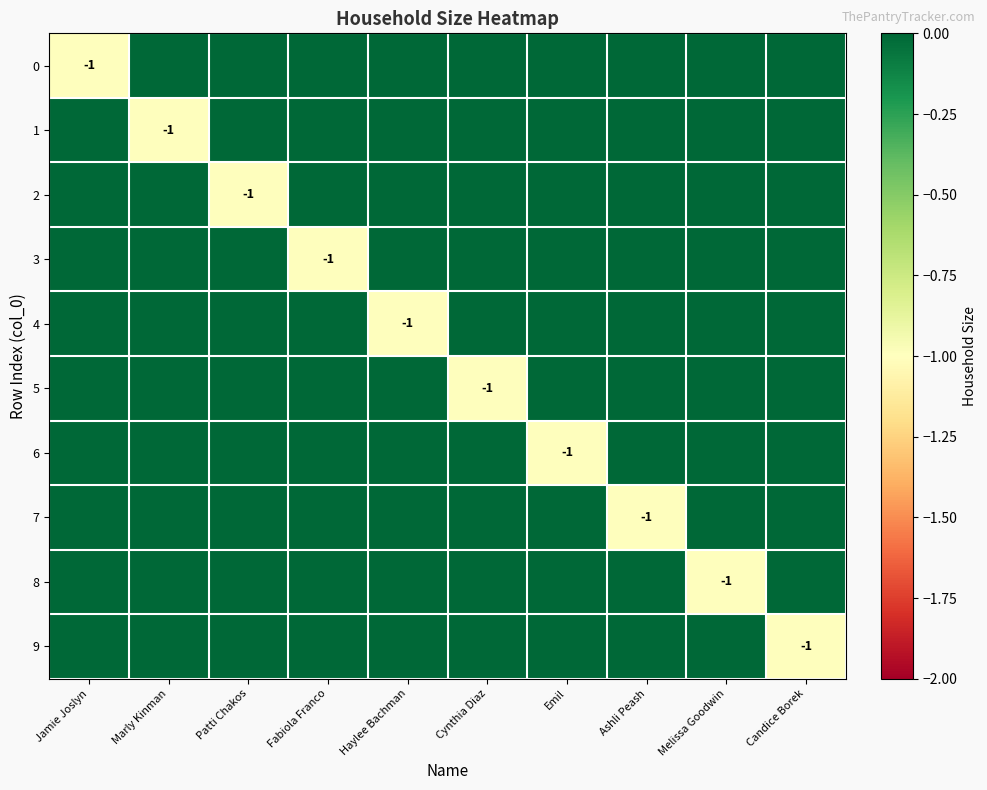

Is it true that 7 equals -1 at Ashli Peash?

True